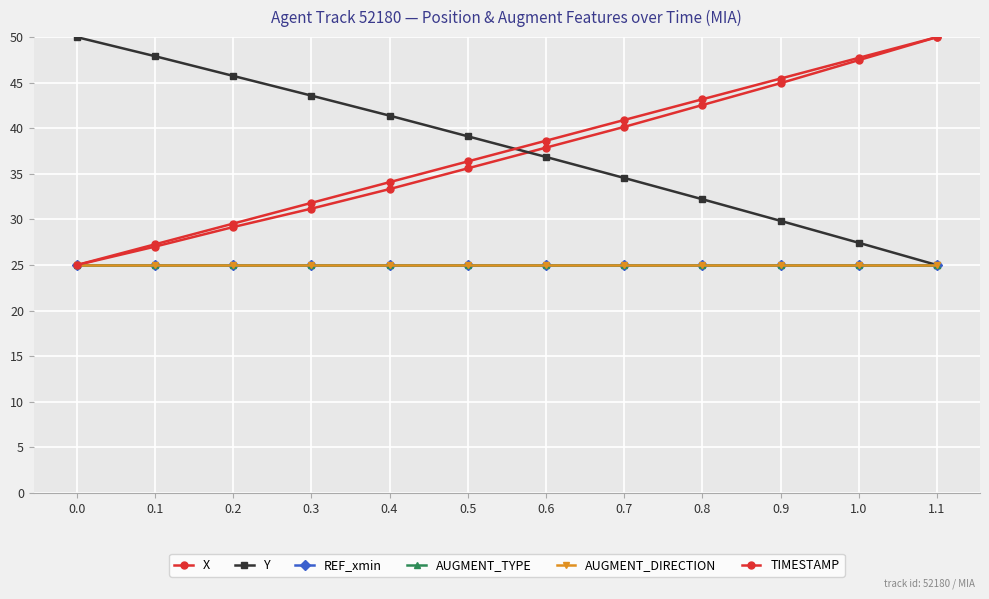

Does the chart have visible grid lines?

Yes